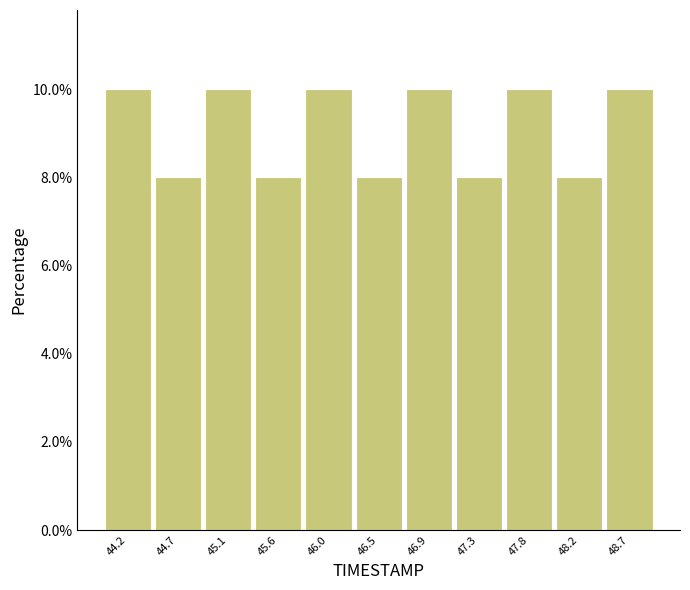

Reading left to right, transcribe this chart: for each bar, give the range it covers on the x-axis and its height. Neither the bar edges nor the heights are printed on the chart, so give them approximately, as read against the axes.

44.00 to 44.45: 10
44.45 to 44.90: 8
44.90 to 45.35: 10
45.35 to 45.80: 8
45.80 to 46.25: 10
46.25 to 46.65: 8
46.65 to 47.10: 10
47.10 to 47.55: 8
47.55 to 48.00: 10
48.00 to 48.45: 8
48.45 to 48.90: 10